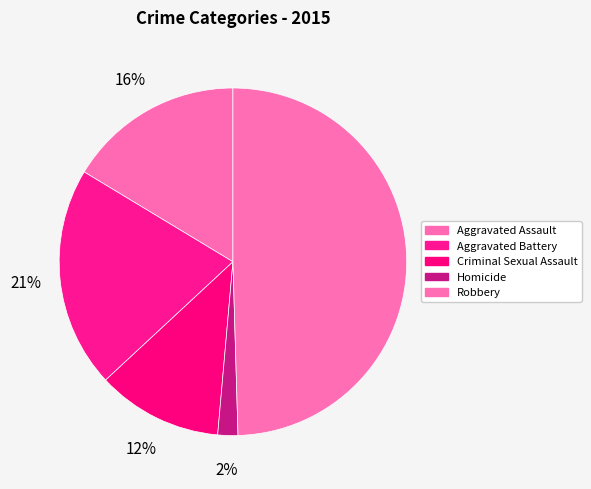

Count the number of slices in the pie.

5